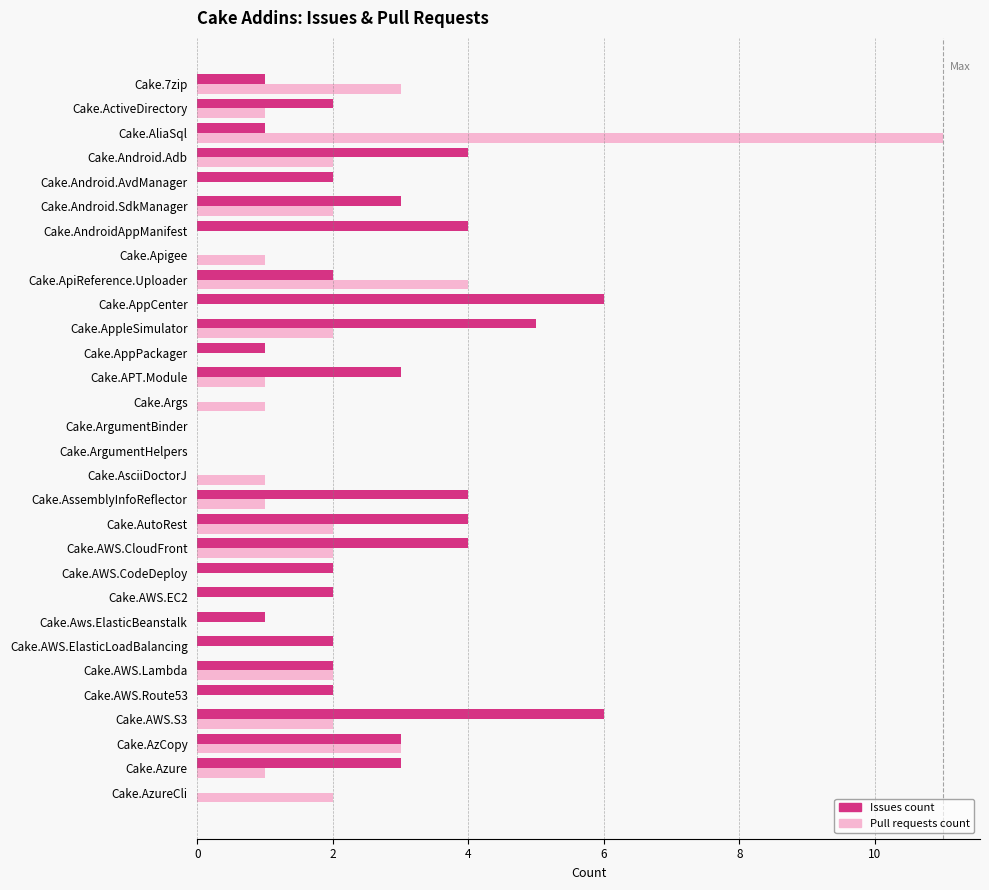

What is the highest value of the Pull requests count series?

11